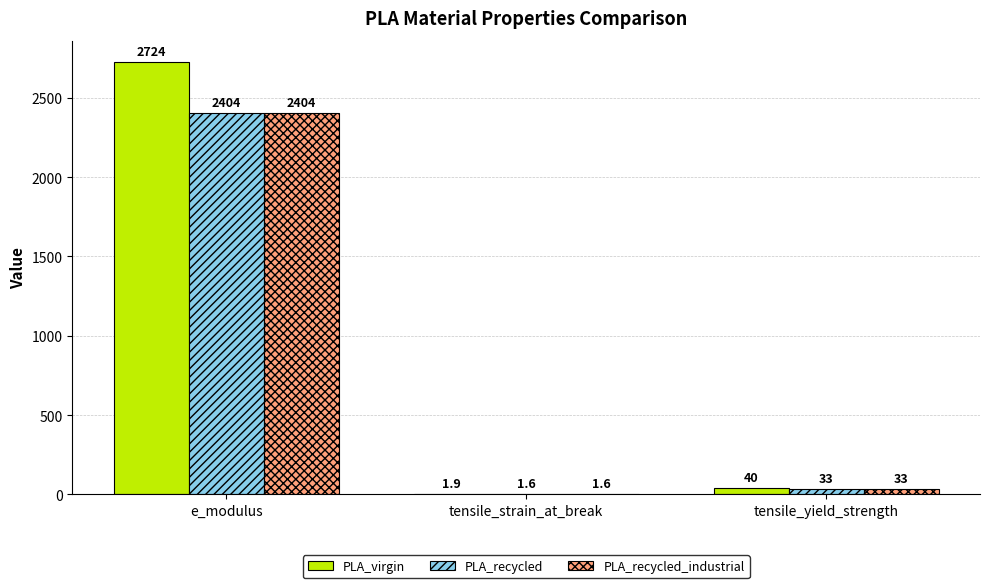

What is the difference between the PLA_recycled values at tensile_strain_at_break and tensile_yield_strength?

31.4